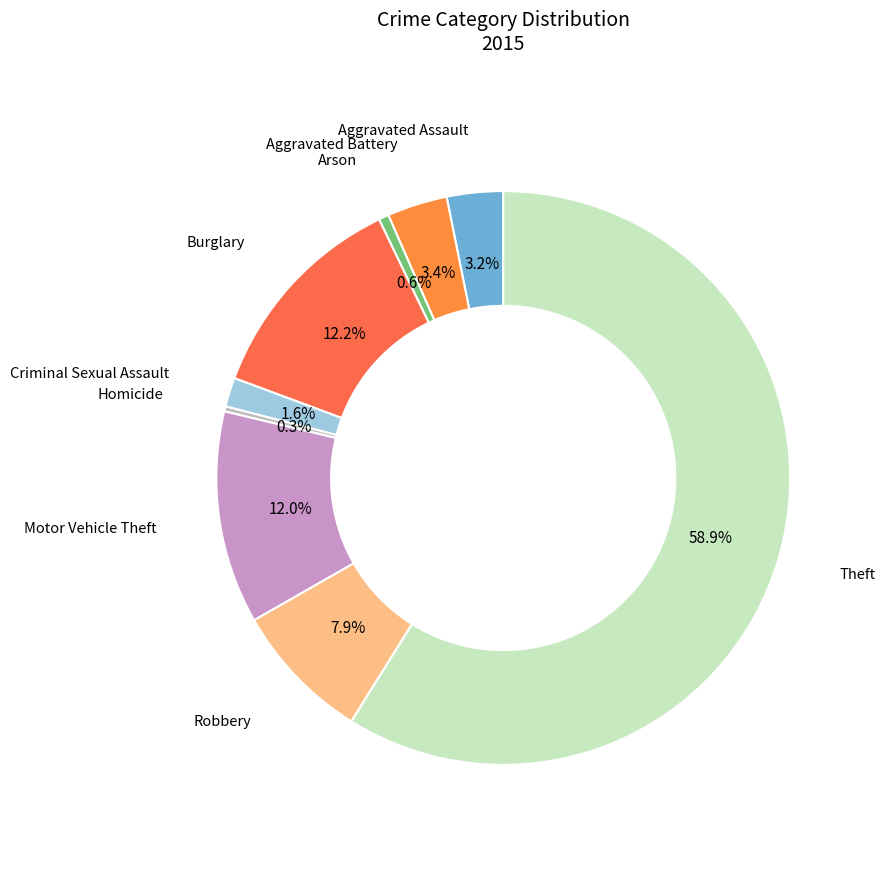

Does any single category account for the majority?

Yes